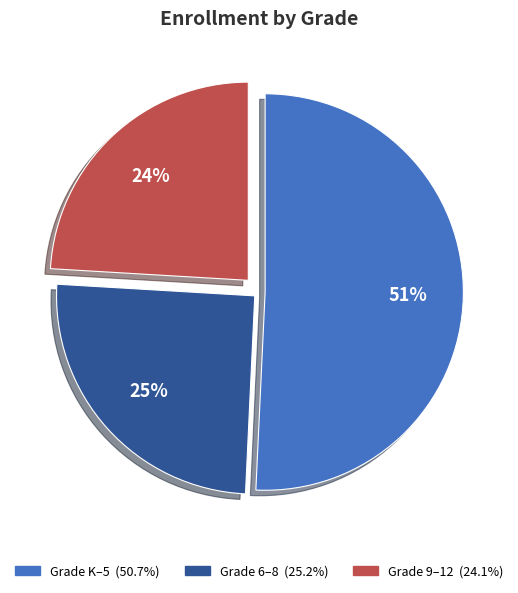

To the nearest percent, what is the average slice percentage?

33%